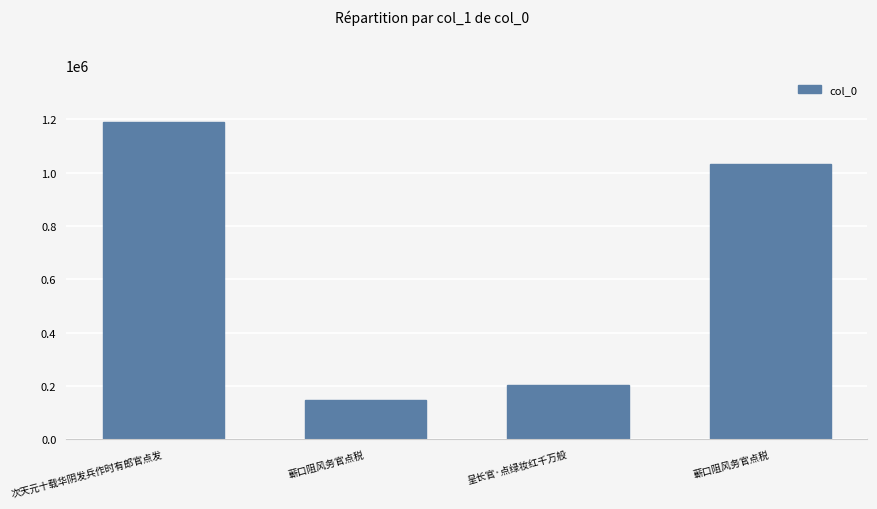

Reading left to right, extract all data points from this chart.

次天元十载华阴发兵作时有郎官点发=1189125	蕲口阻风务官点税=147502	呈长官·点绿妆红千万般=204857	蕲口阻风务官点税=1033240